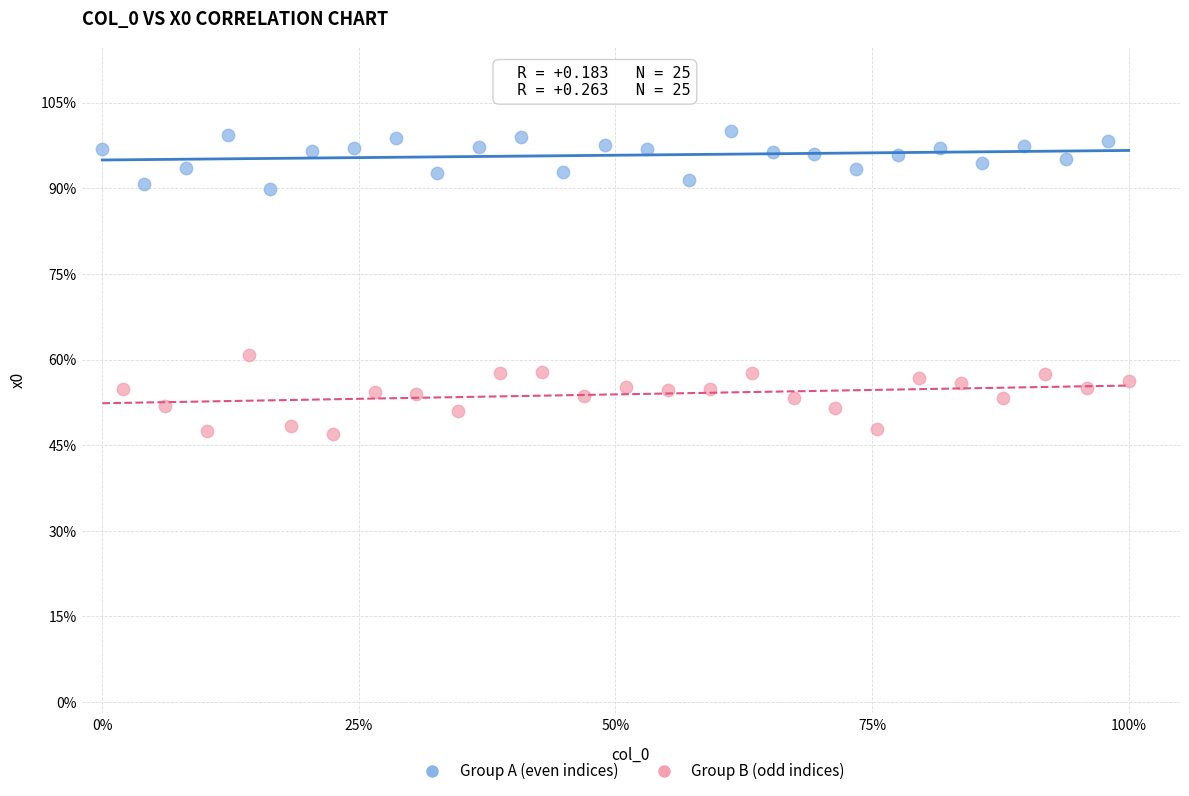

Which series reaches the maximum Y coordinate?

Group A (even indices)